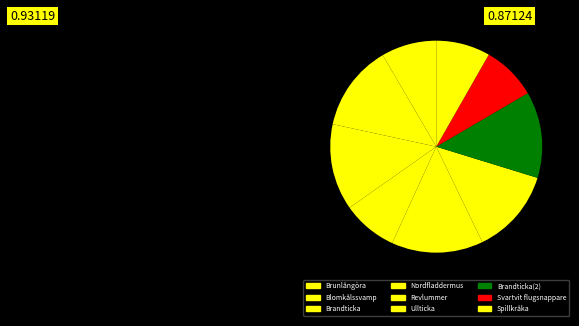

Count the number of slices in the pie.

9